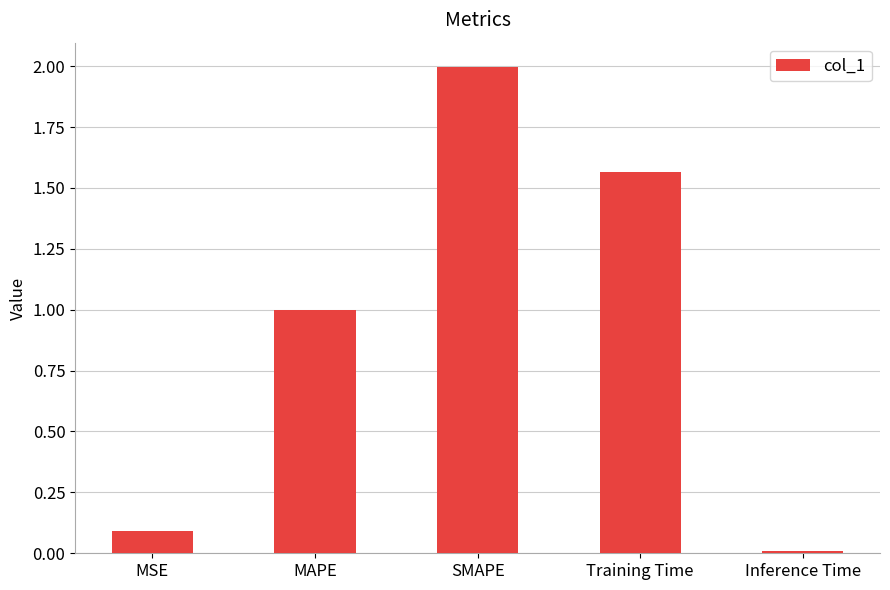

What is the change in value from MSE to Training Time?

+1.5